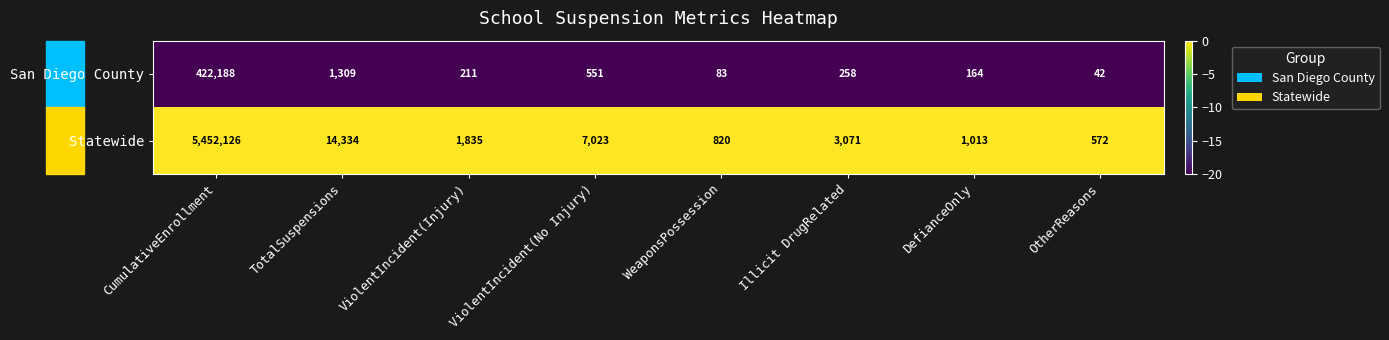

Which label corresponds to the largest value in the chart?

CumulativeEnrollment